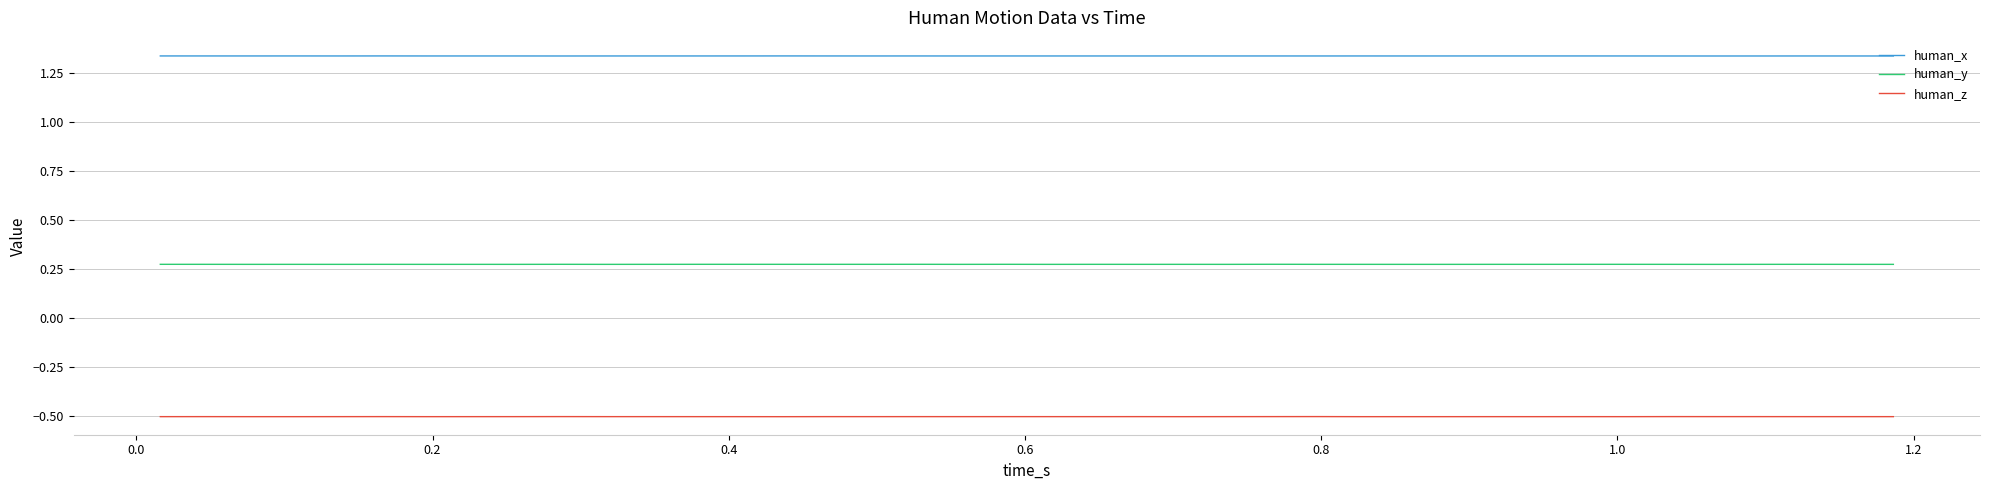

What is the sum of all human_x values?

53.5